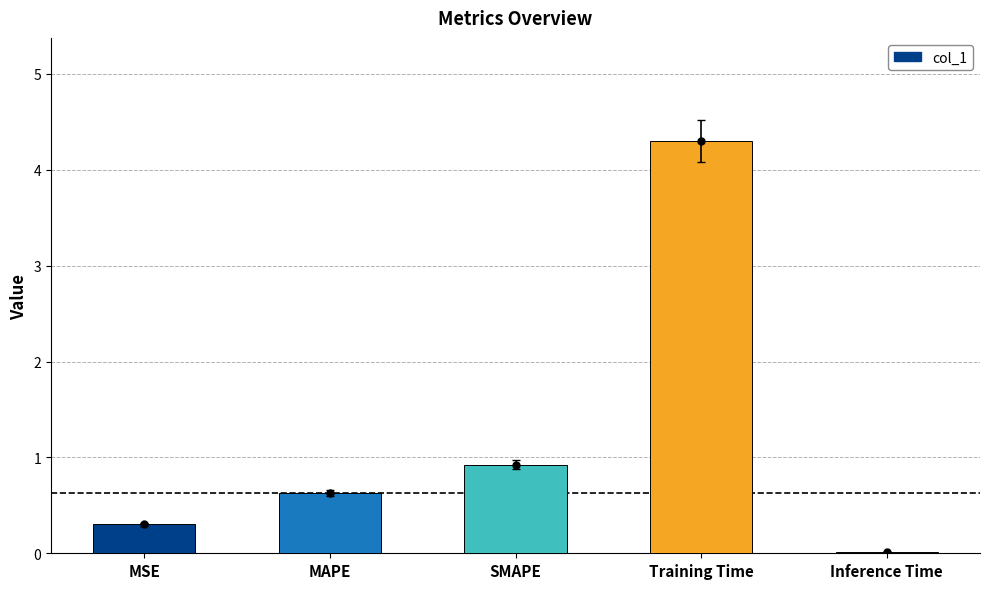

What is the change in value from MSE to SMAPE?

+0.6